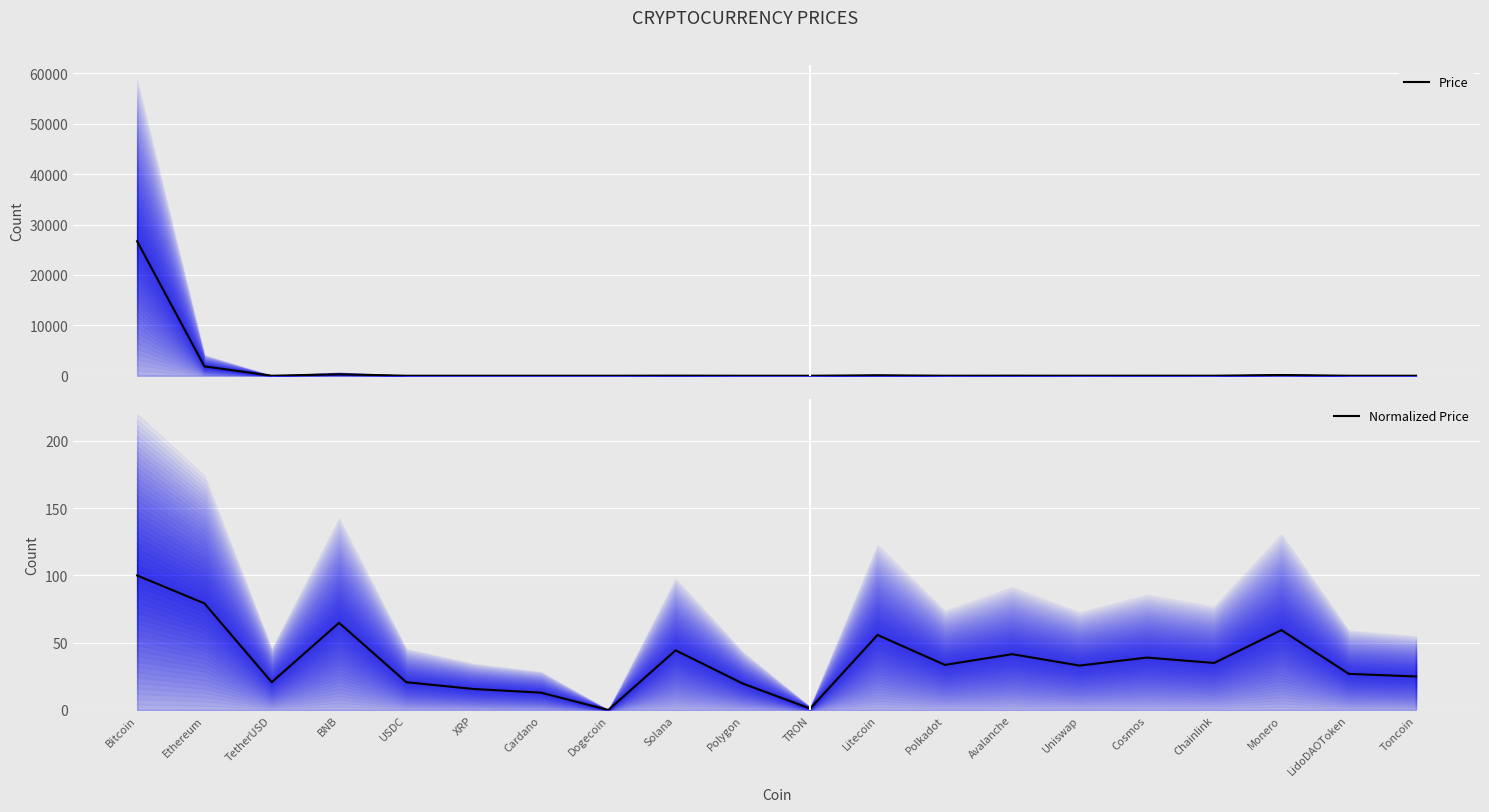

List the series in order of their peak value, lowest first.

Normalized Price, Price